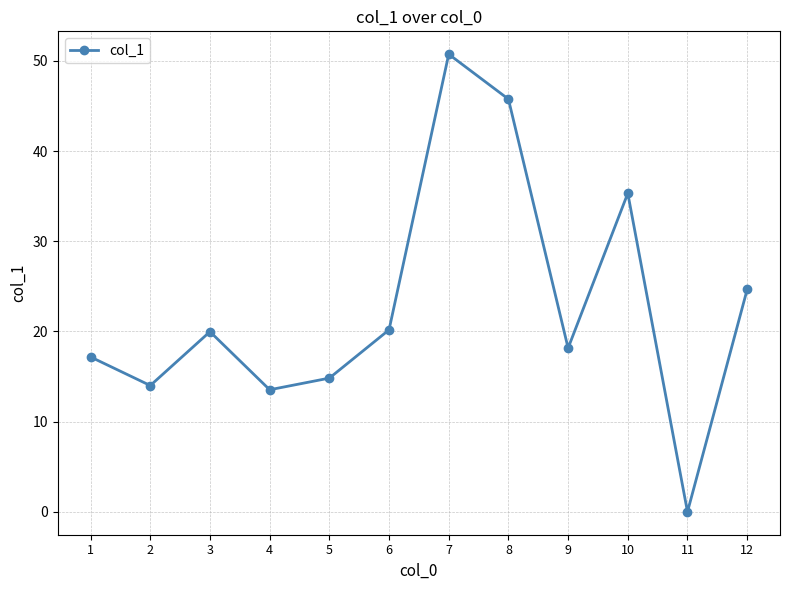

What is the value of the 5th point from the left?

14.8